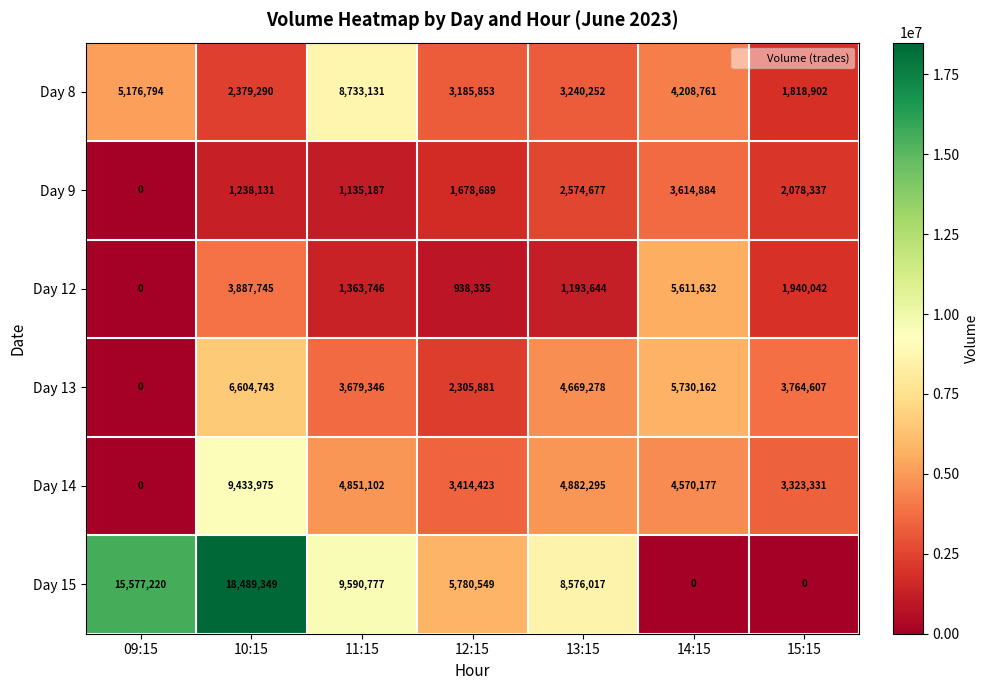

How many Day 13 values are between 2305881 and 5730162?

5